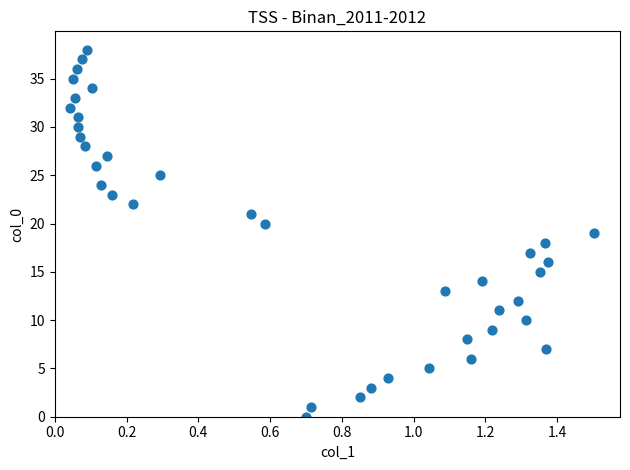

What is the range of Y values (max minus min)?

38